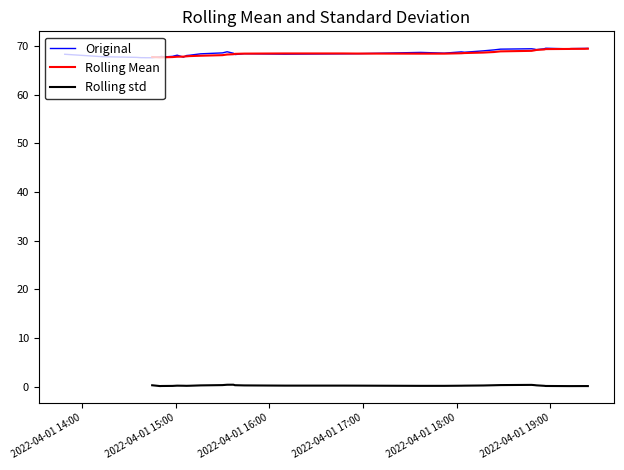

What is the lowest value of the Original series?

67.6